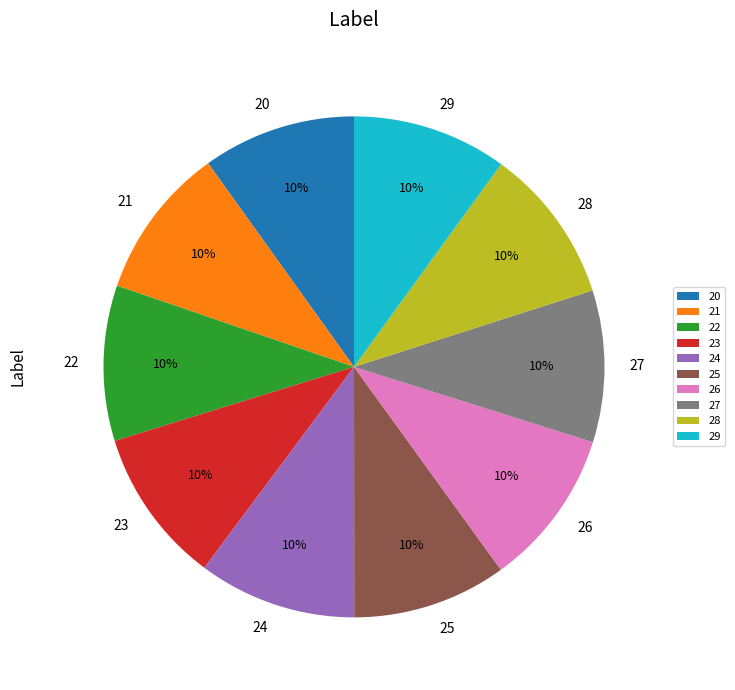

How many slices are in this pie chart?

10